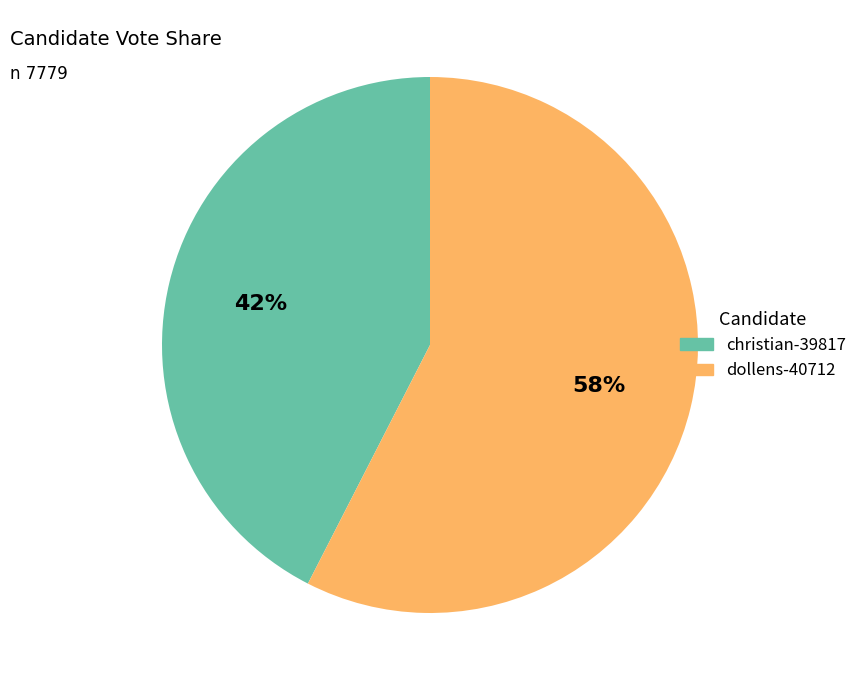

Combined, do christian-39817 and dollens-40712 account for over 50%?

Yes